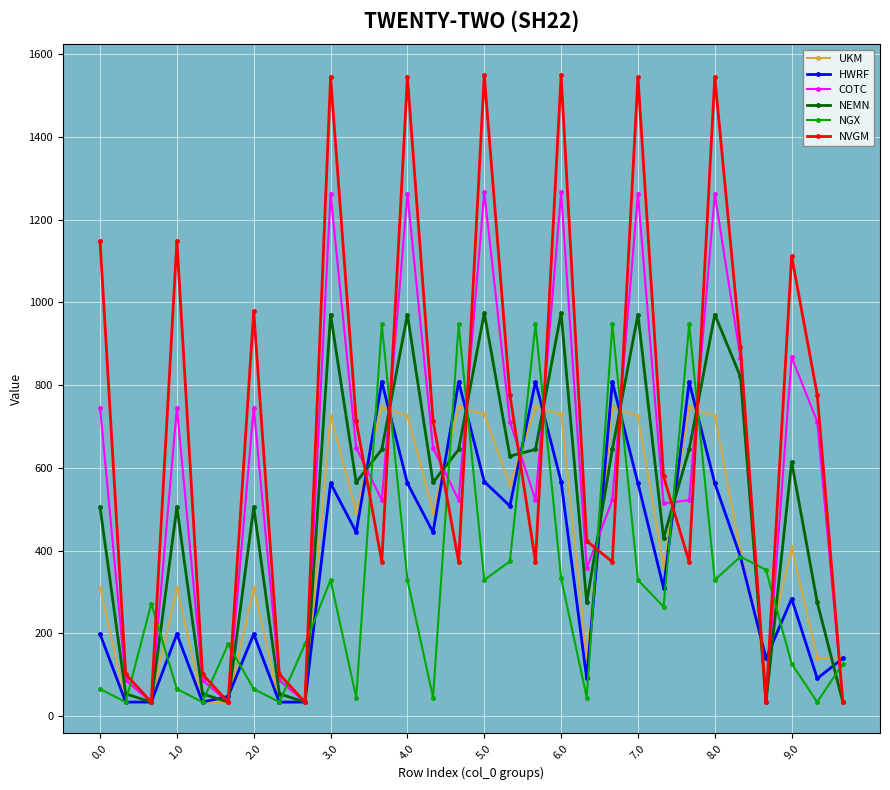

What is the smallest value displayed?

33.7